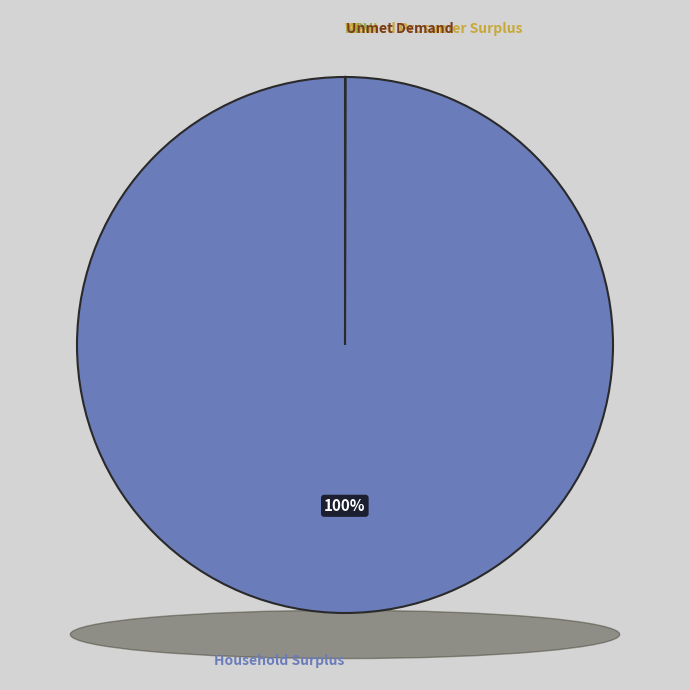

How many segments does this pie chart have?

4